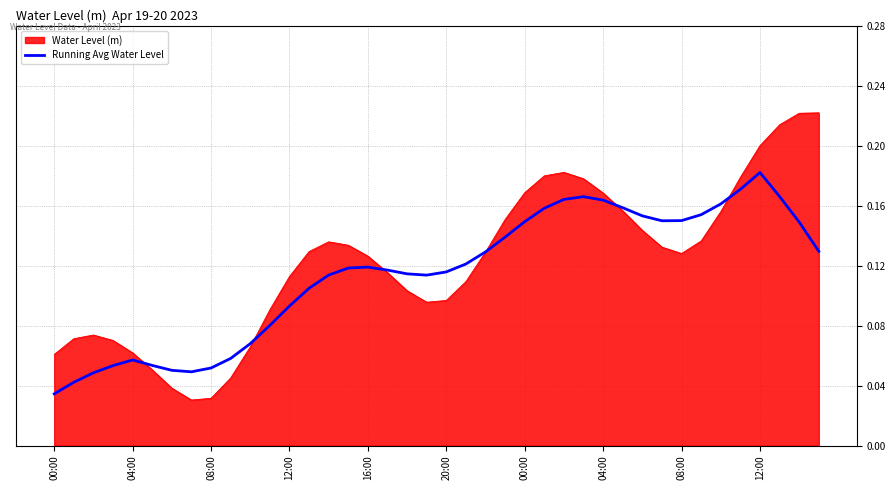

Count the number of data series in this chart.

2